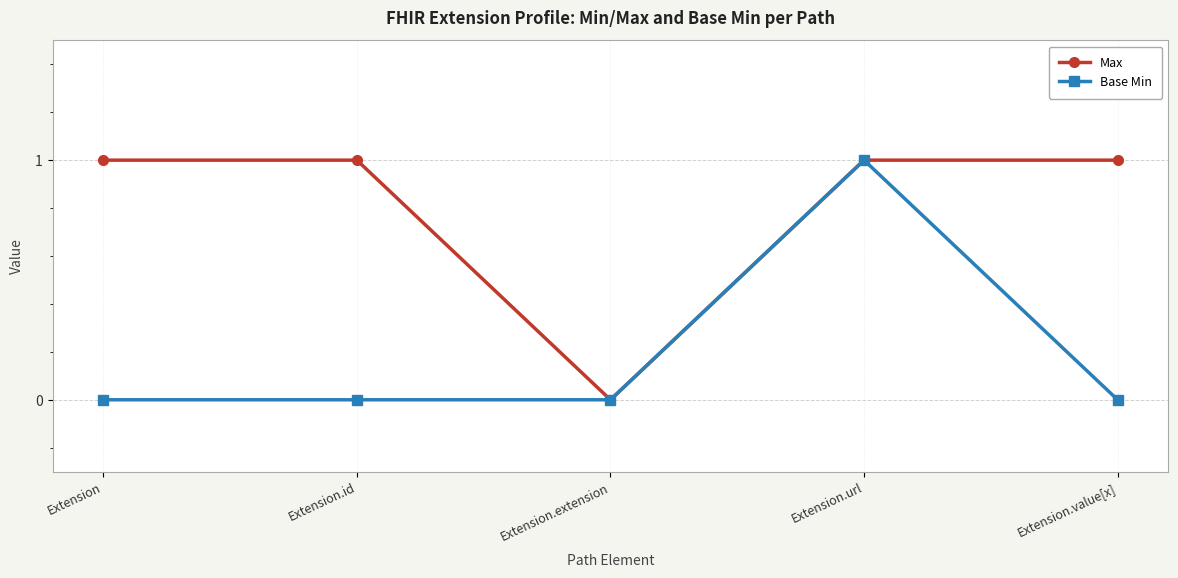

Reading left to right, list all the values displayed in this chart.

Max: 1	1	0	1	1
Base Min: 0	0	0	1	0